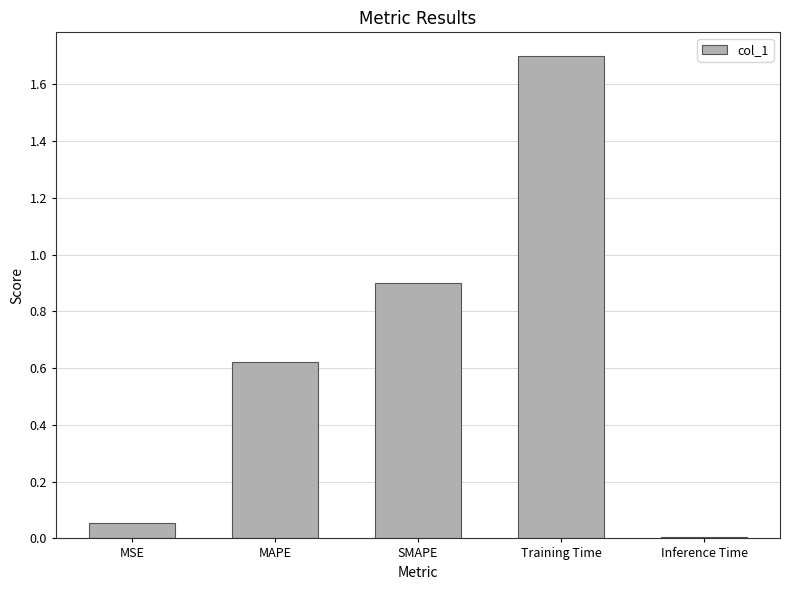

What value does the data have at SMAPE?

0.9